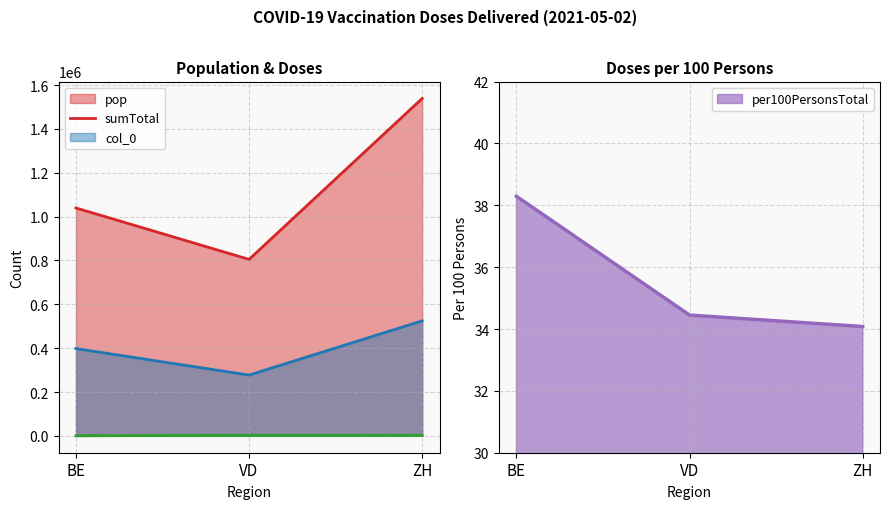

How many series are shown in this chart?

4